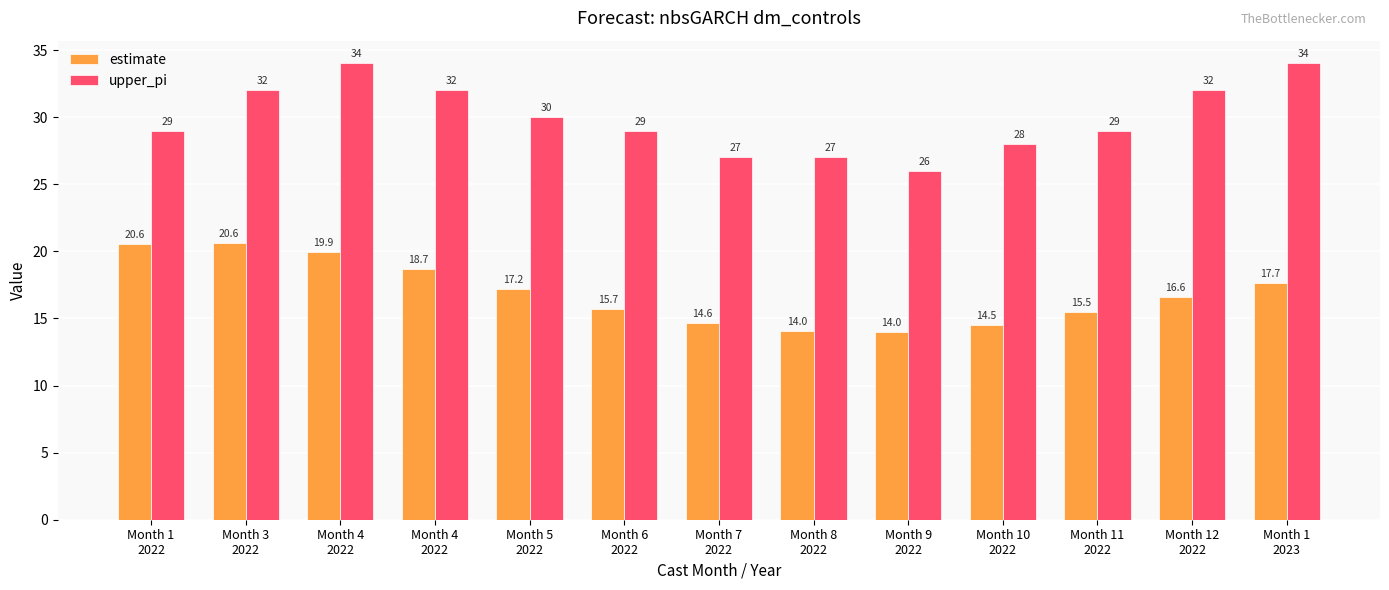

How many data points does each series have?

13